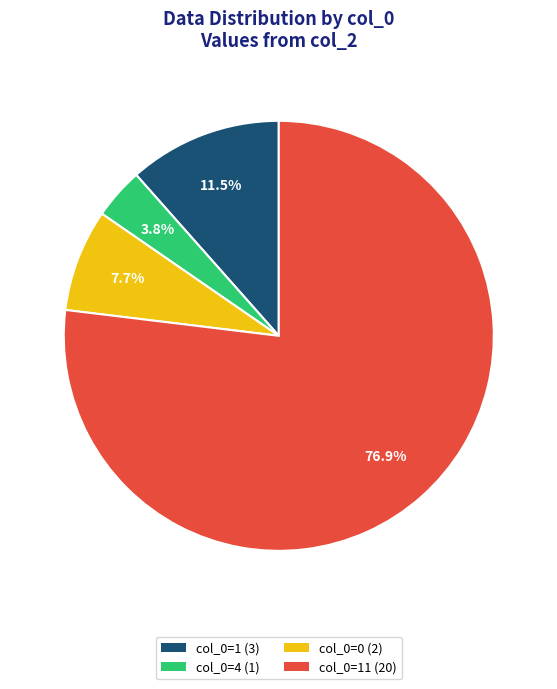

Which slice represents more than half of the pie?

col_0=11 (20)